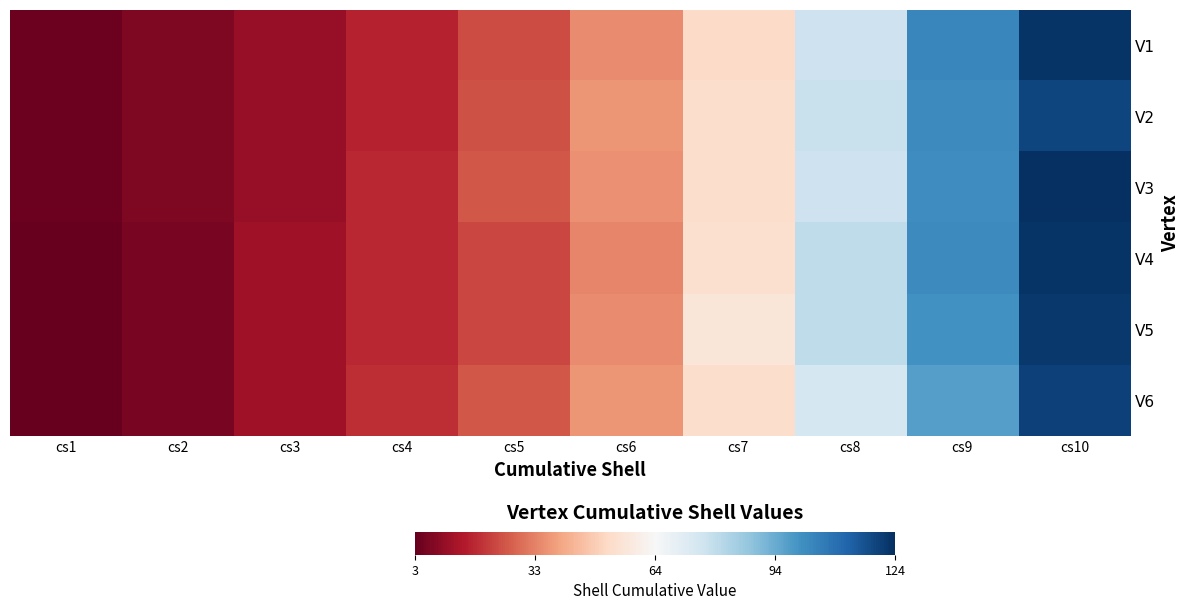

How many categories are shown in the chart?

10